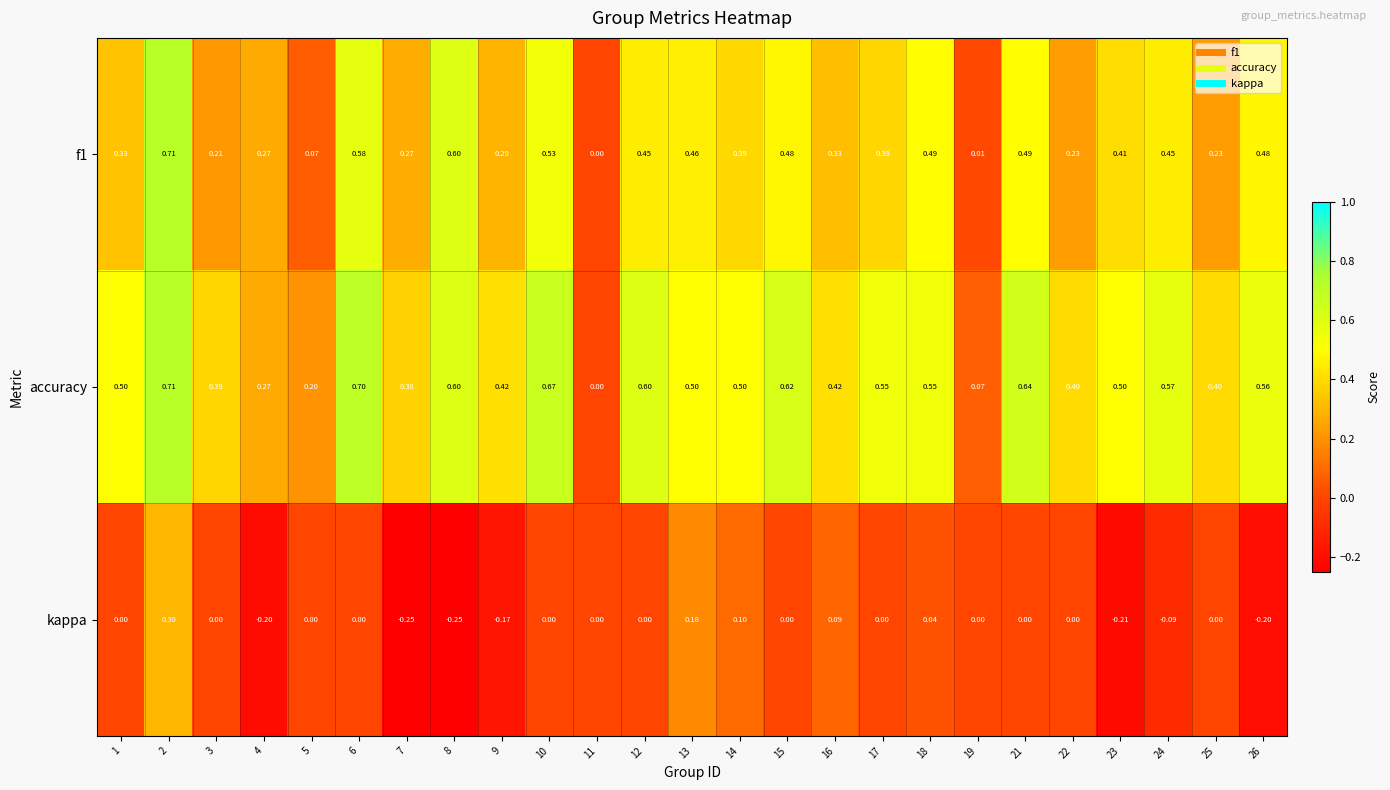

What is the difference between the highest and lowest values at 14?

0.4